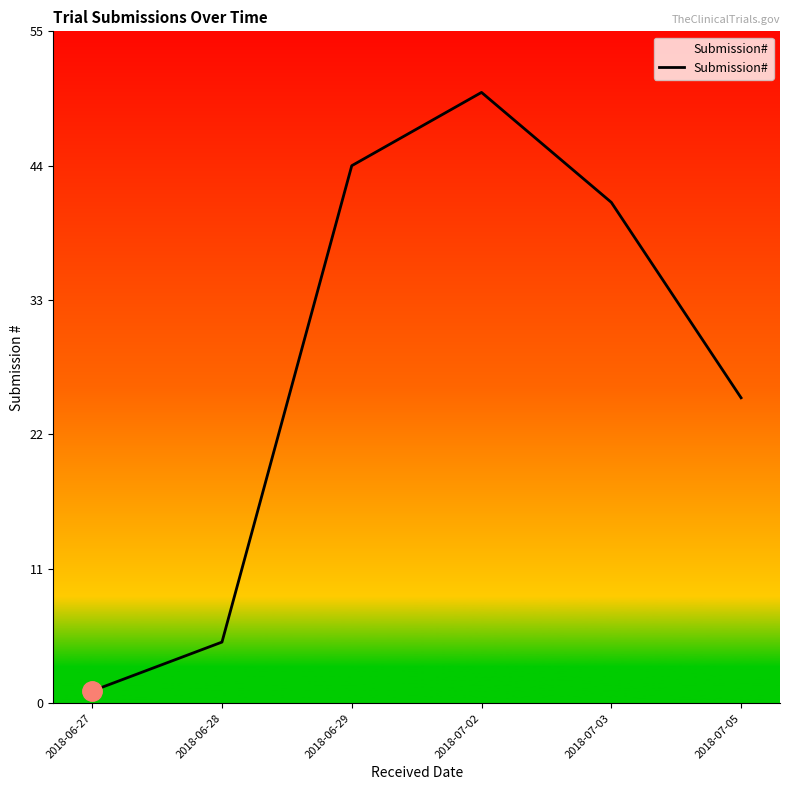

Reading right to left, extract all data points from this chart.

2018-07-05=25	2018-07-03=41	2018-07-02=50	2018-06-29=44	2018-06-28=5	2018-06-27=1